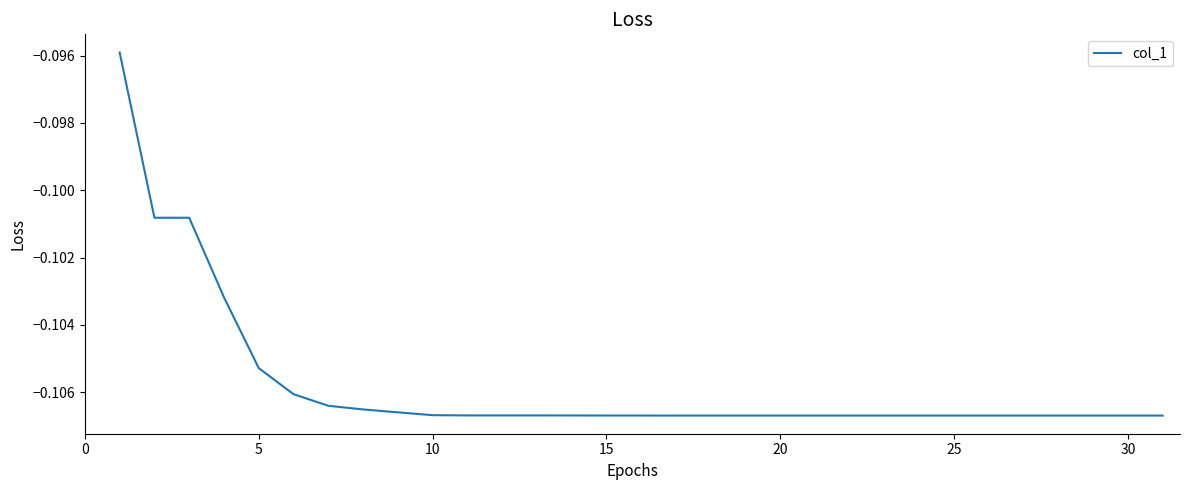

Does the chart display data point markers on the line(s)?

No